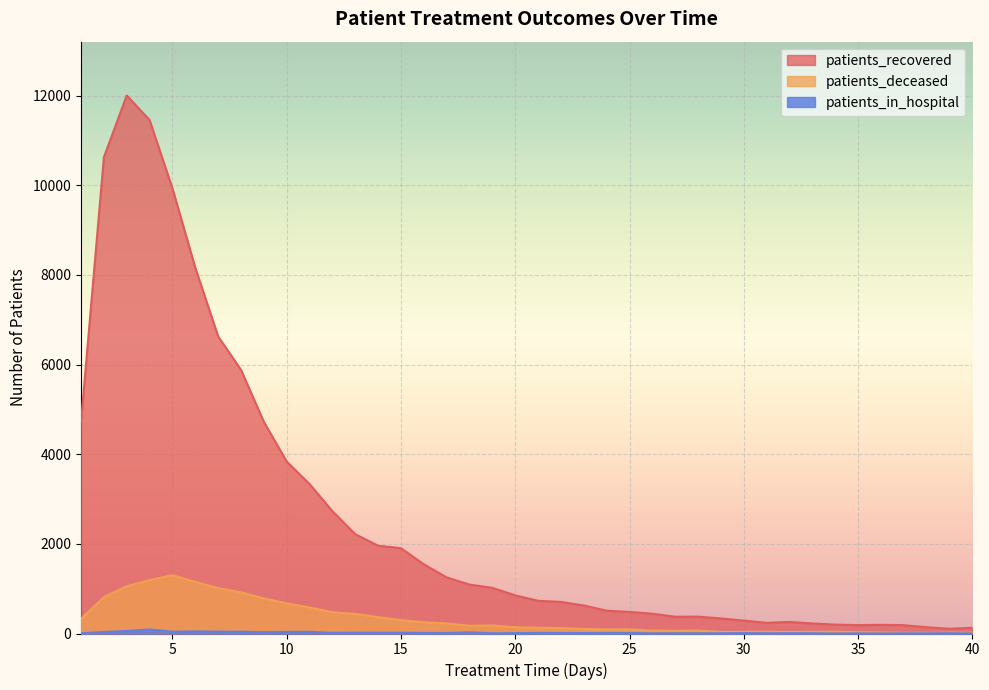

Which category has the lowest value in the patients_recovered series?

39